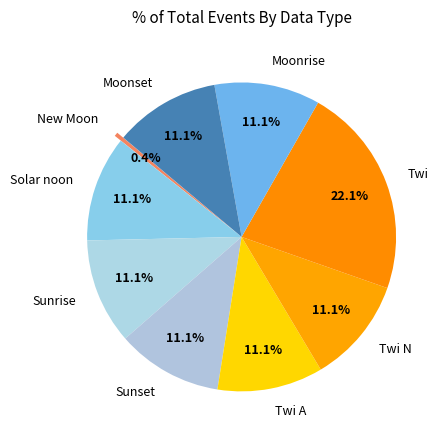

What percentage is NOT represented by Sunrise?

88.9%